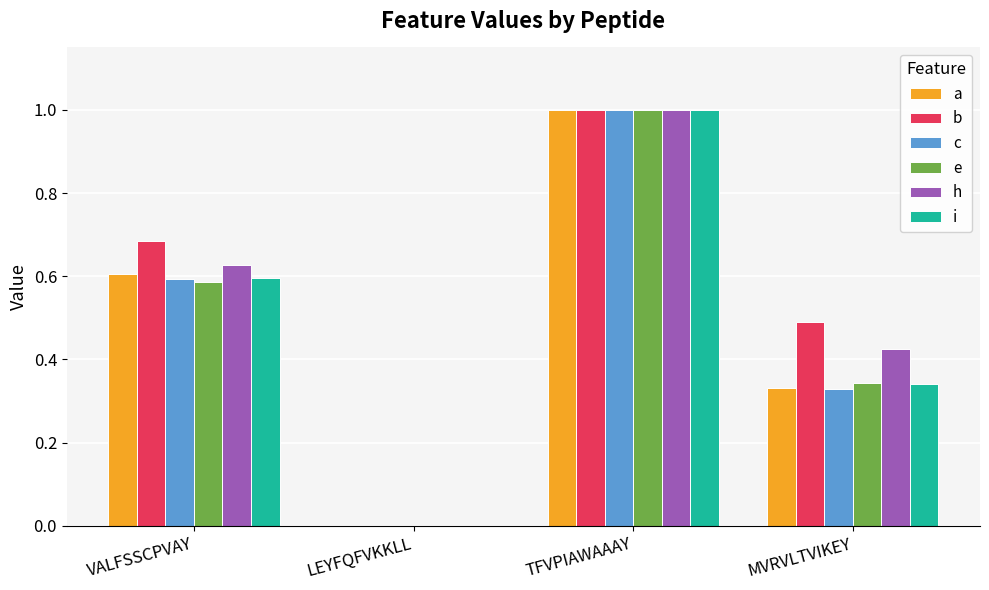

Which series changed the most between VALFSSCPVAY and MVRVLTVIKEY?

a